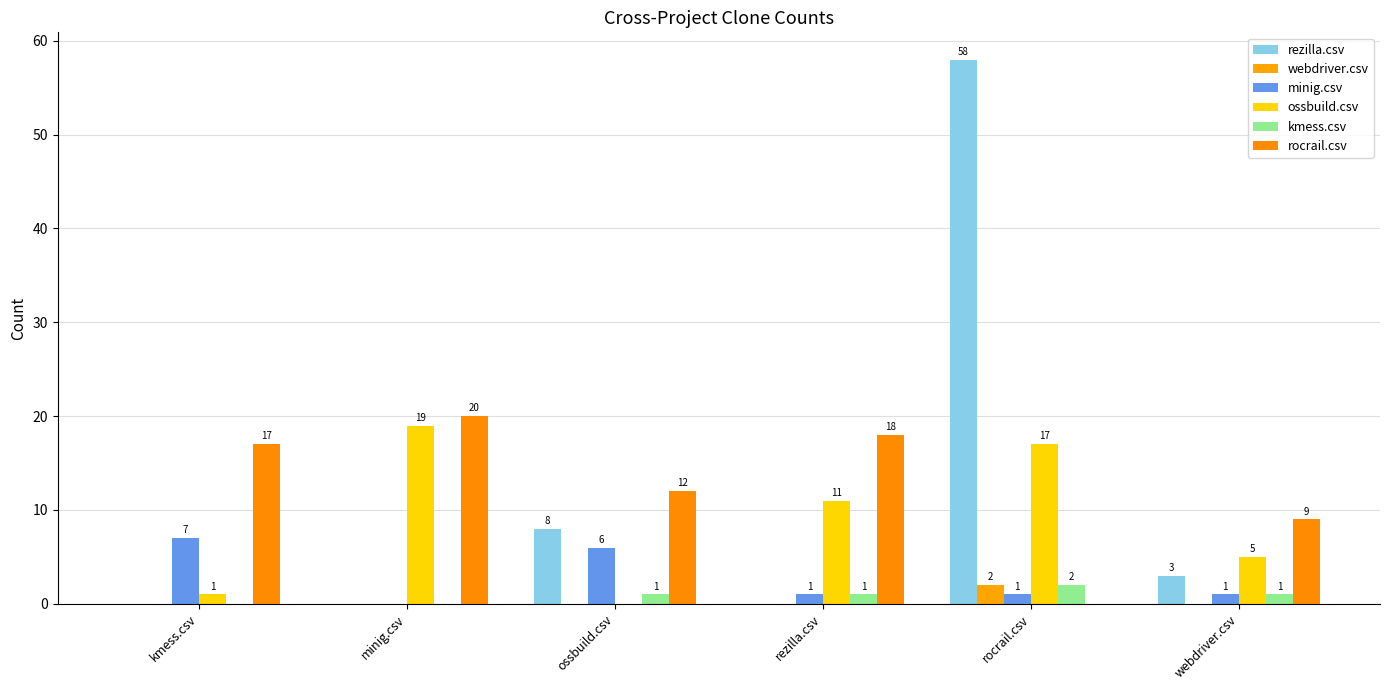

At rocrail.csv, list the series in order from smallest to largest.

rocrail.csv, minig.csv, webdriver.csv, kmess.csv, ossbuild.csv, rezilla.csv